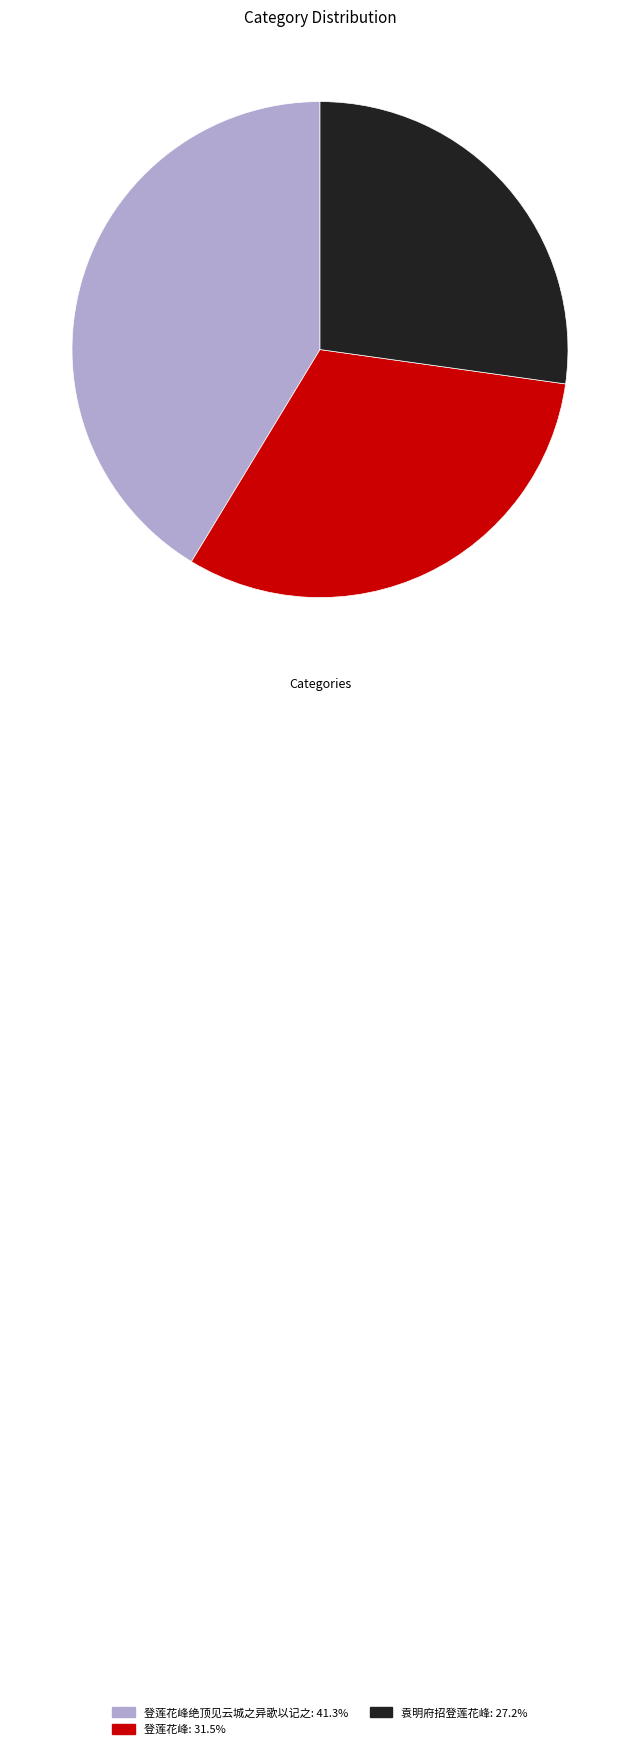

Is there any slice that represents more than half of the pie?

No